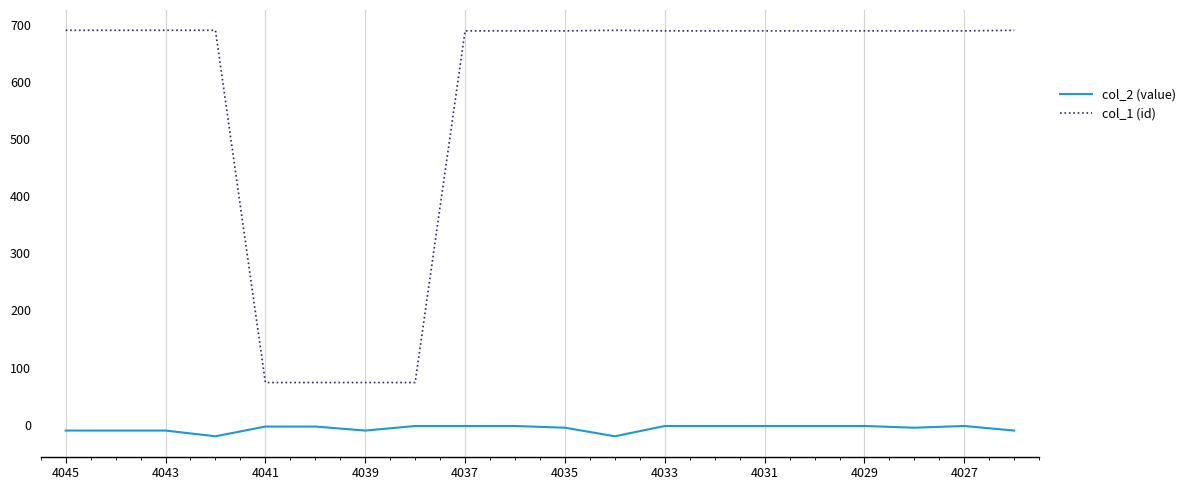

What is the minimum value for col_2 (value)?

-20